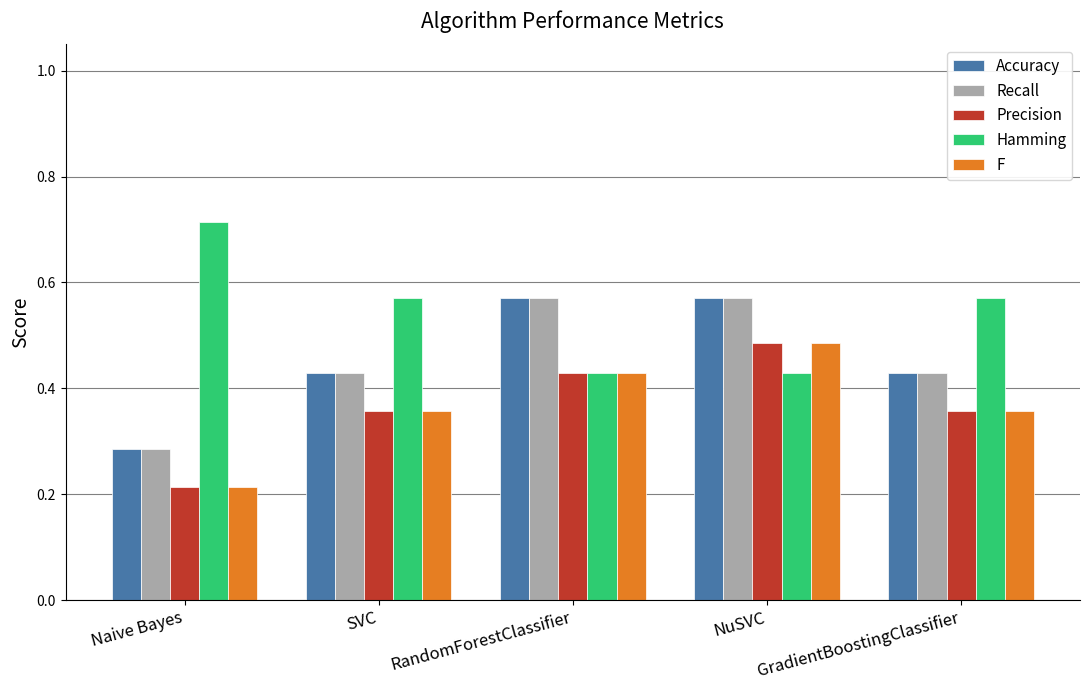

What is the total value across all series at GradientBoostingClassifier?

2.1